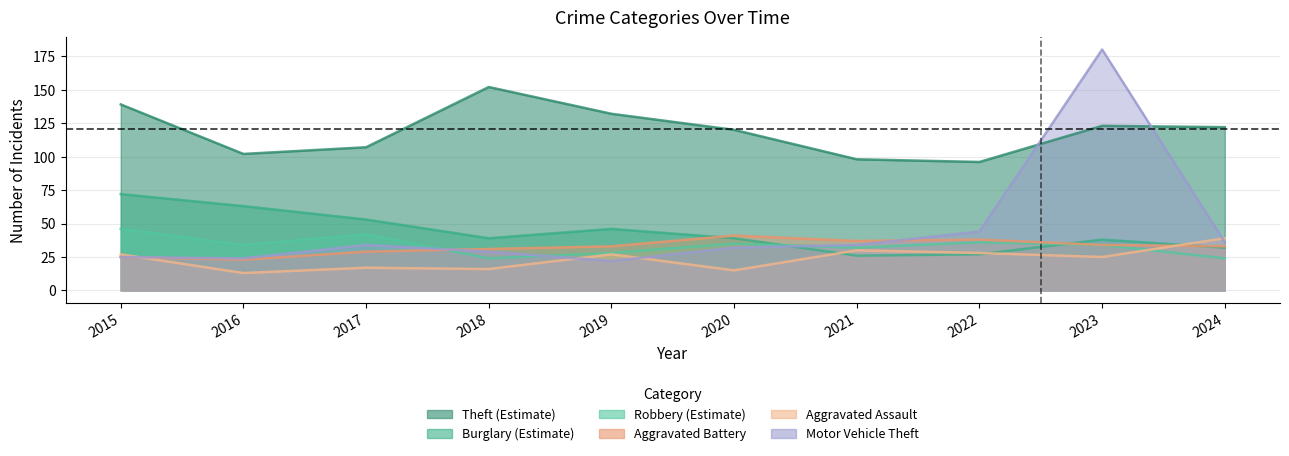

How many interior local peaks does the Motor Vehicle Theft series have?

2